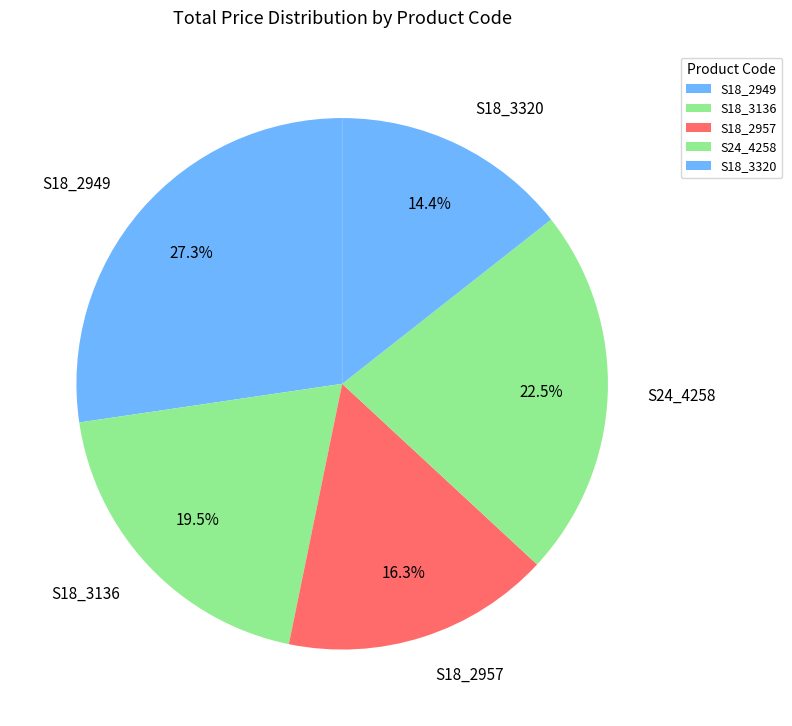

To the nearest percent, what percentage of the pie is S18_3320?

14%